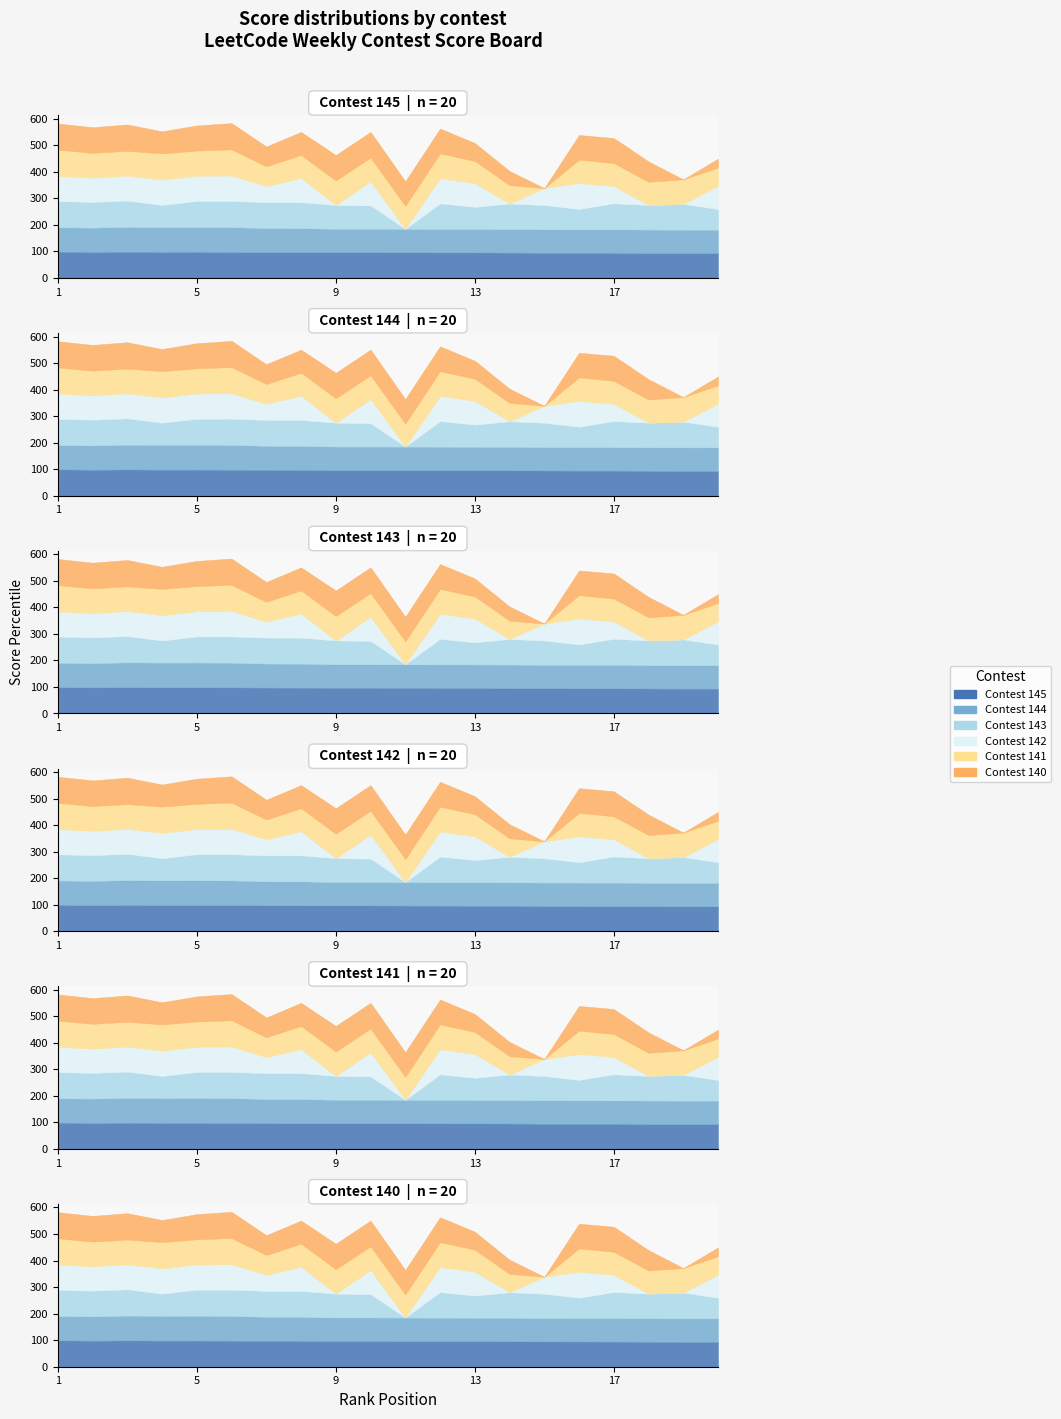

In Contest 140, how many points are higher than both neighbors (excluding endpoints)?

5